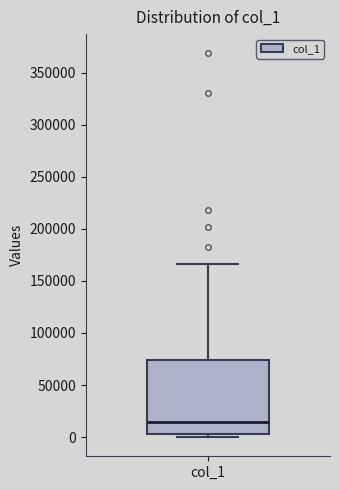

Where is the lower edge of the box for col_1 on the y-axis? The values are not printed on the chart, so give them approximately, as read against the axis.

5000